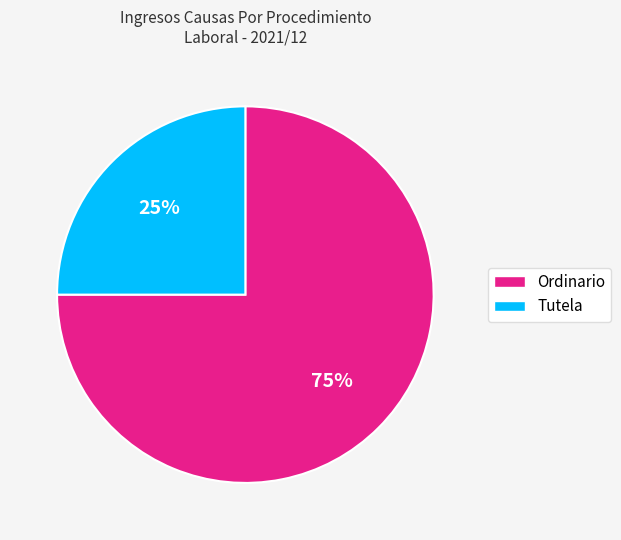

Rank the categories by value from lowest to highest.

Tutela, Ordinario